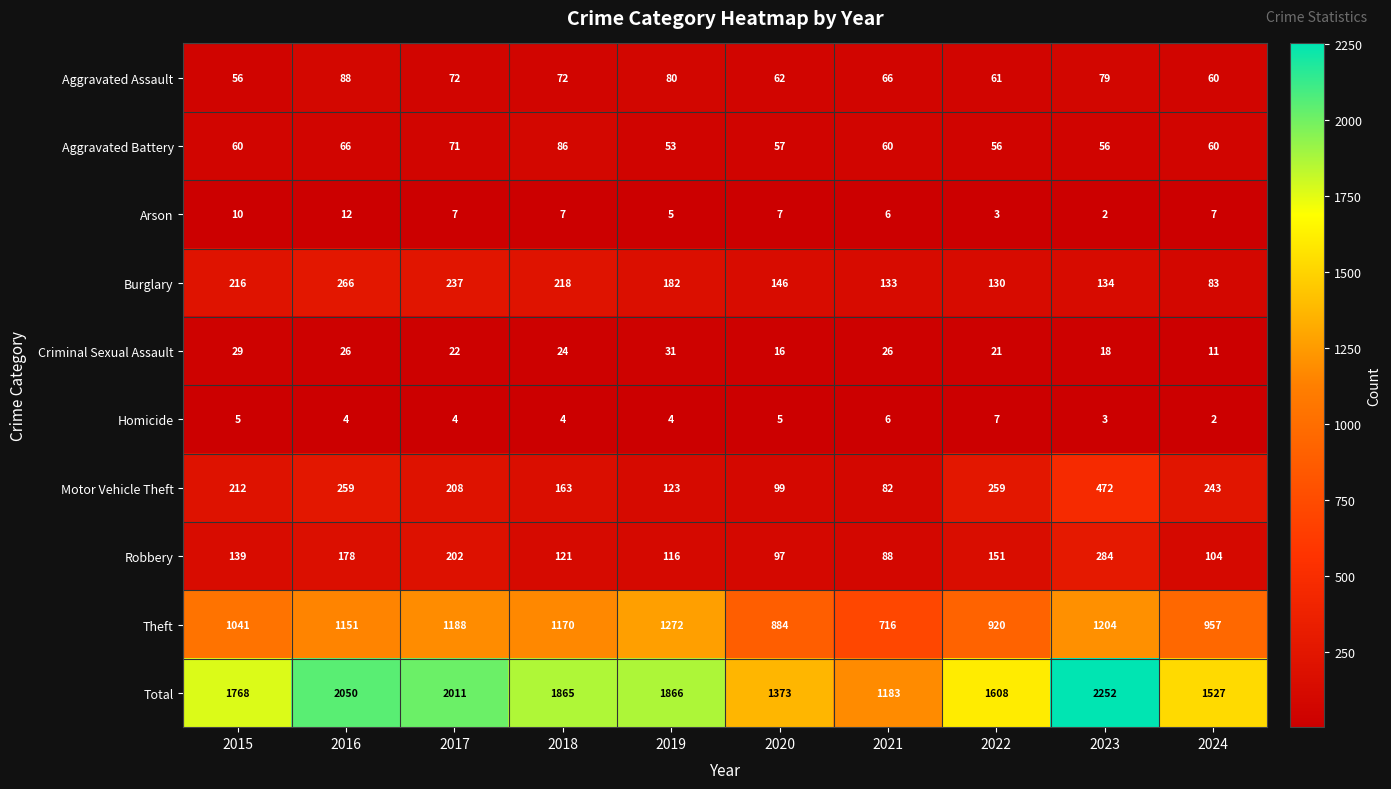

What is the sum of all Criminal Sexual Assault values?

224